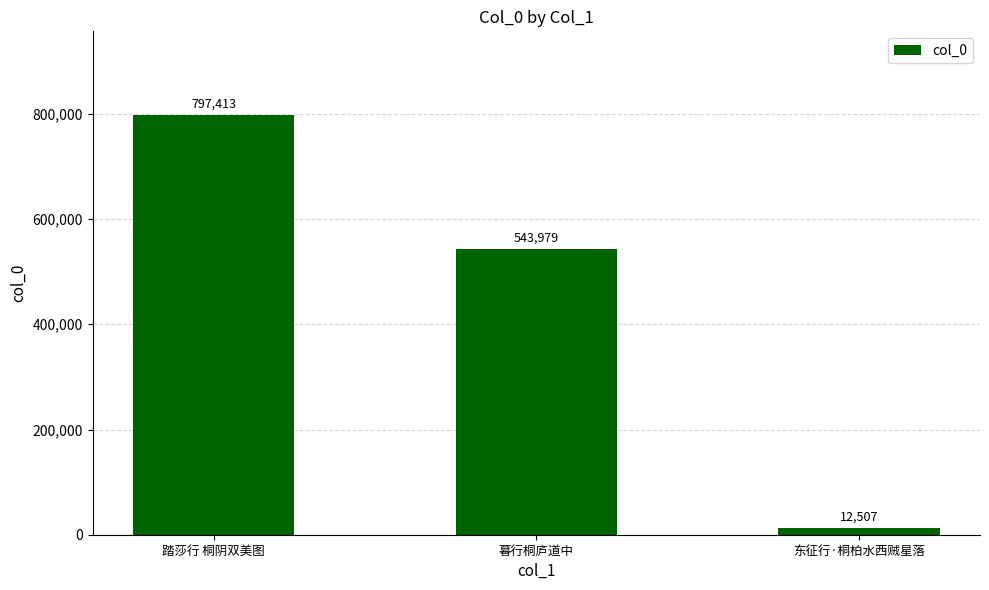

What is the difference between the values at 东征行·桐柏水西贼星落 and 暮行桐庐道中?

531472